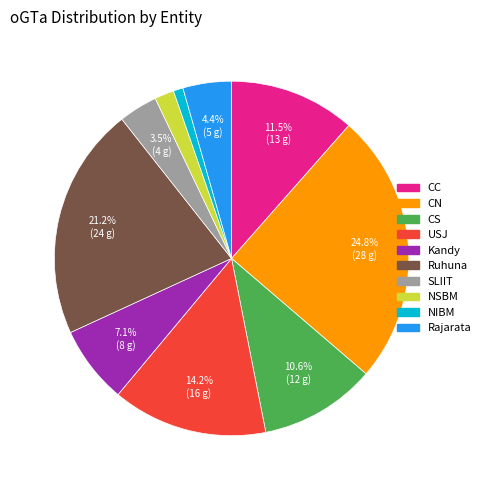

Between NSBM and NIBM, which is larger?

NSBM